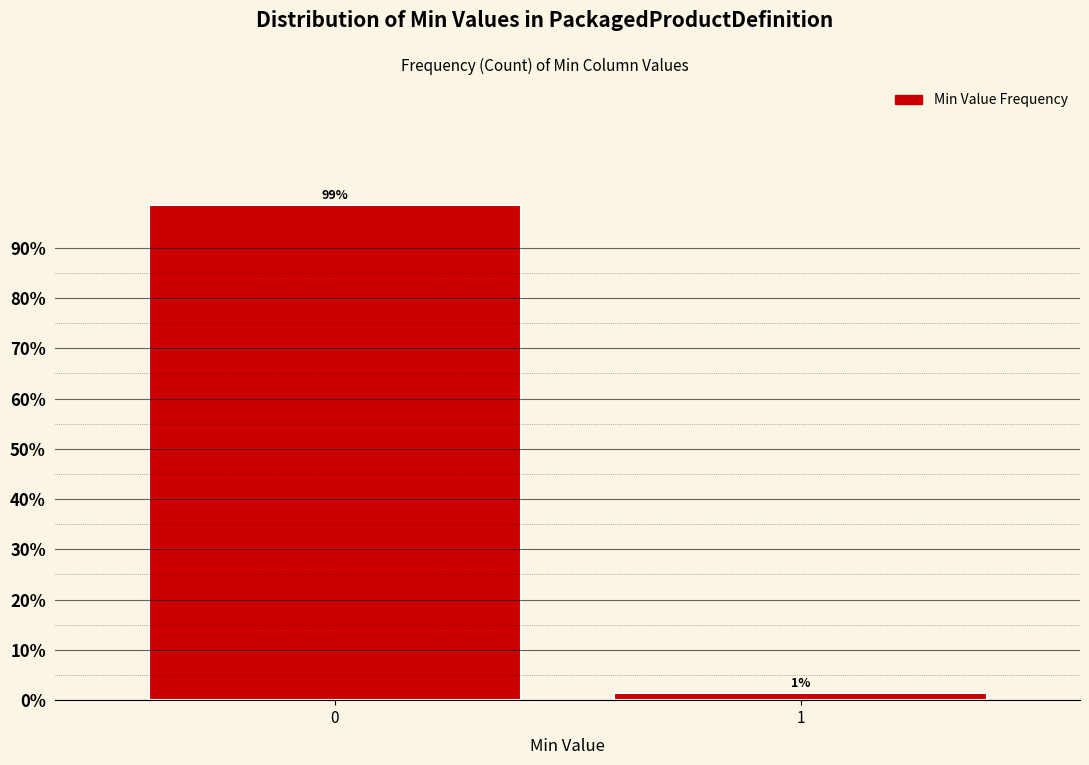

Read the value at 0.

98.5